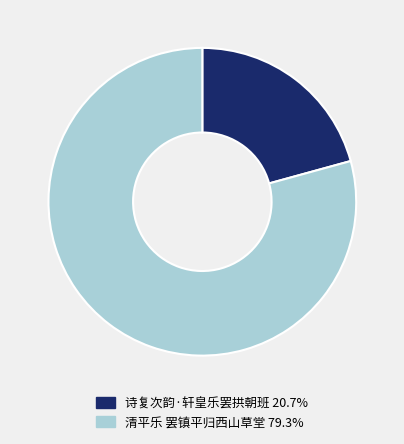

Which category has the biggest portion of the pie?

清平乐 罢镇平归西山草堂